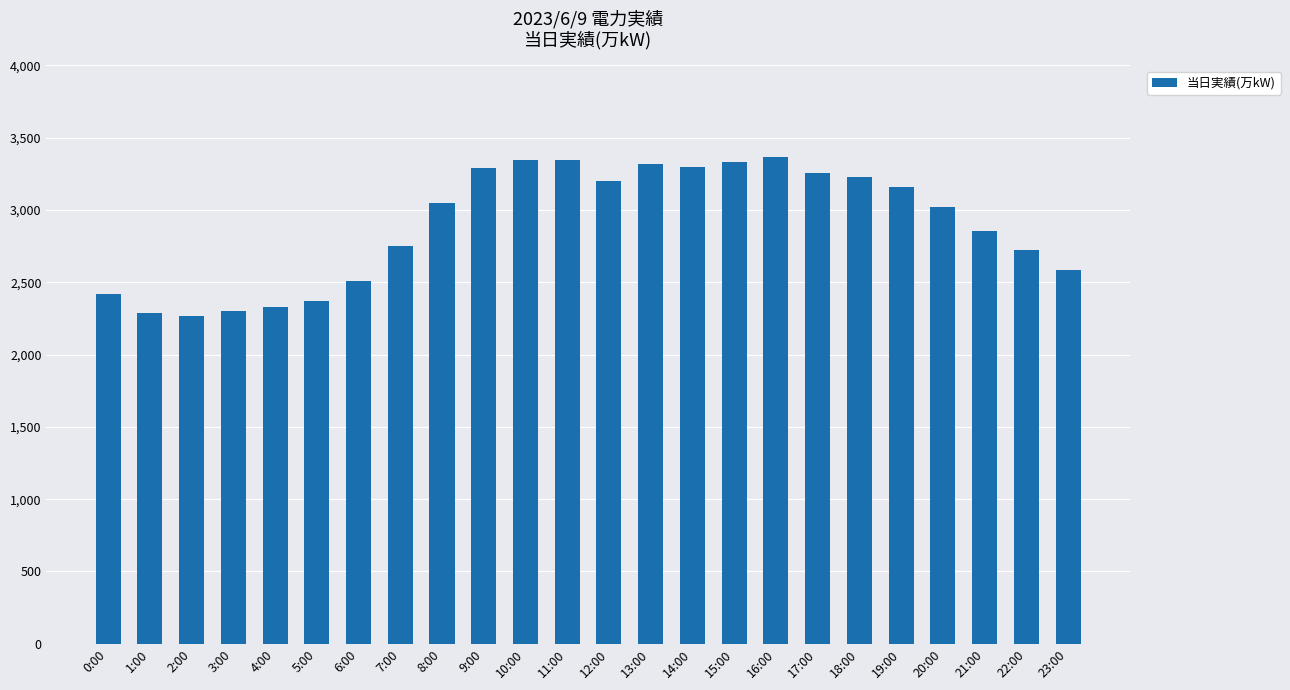

What is the difference between the maximum and minimum values?

1101